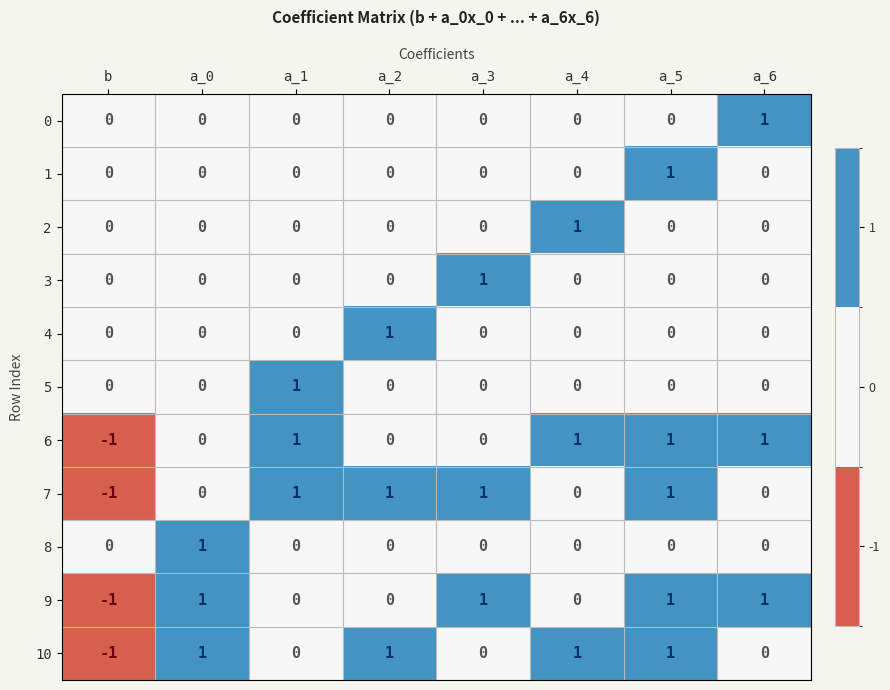

What is the sum of all 9 values?

3